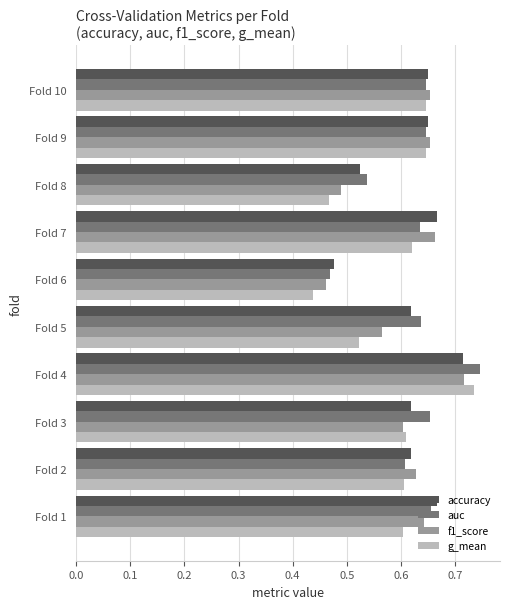

At which category does the chart reach its minimum across all series?

Fold 6